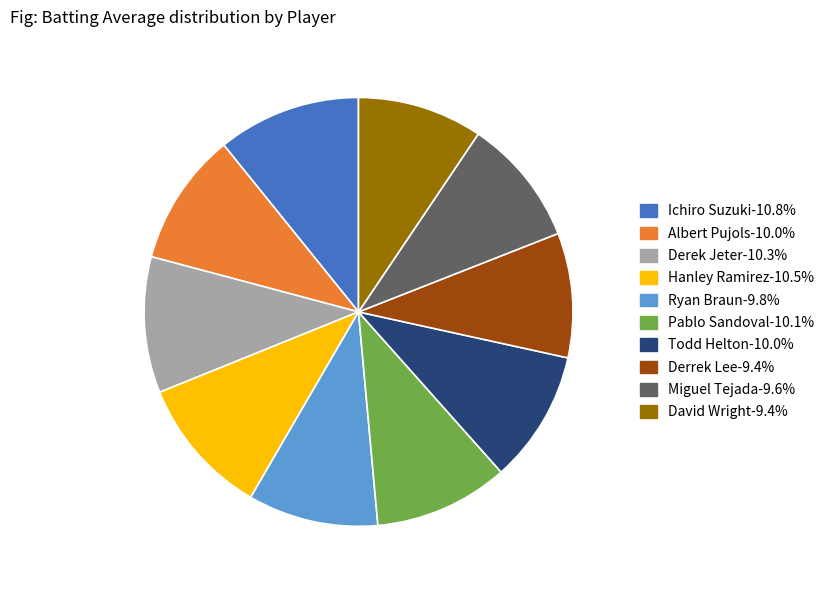

Combined, do Todd Helton and Derrek Lee account for over 50%?

No